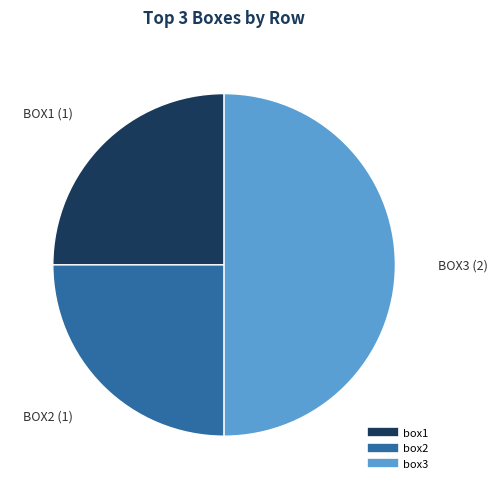

Does box2 represent more than half of the total?

No